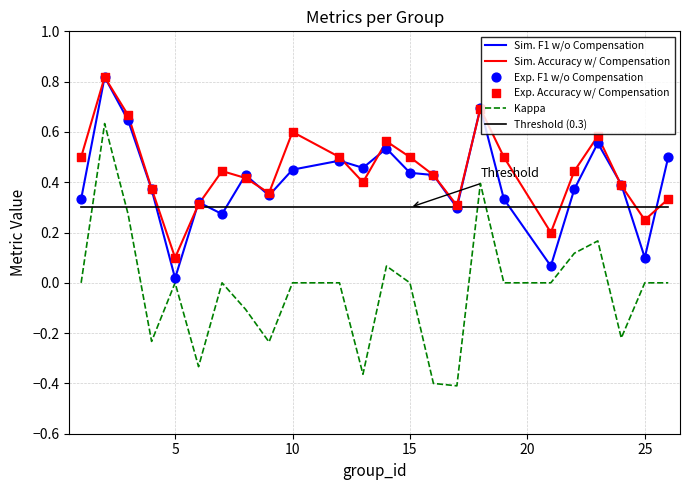

Which series has the largest total across all categories?

Sim. Accuracy w/ Compensation